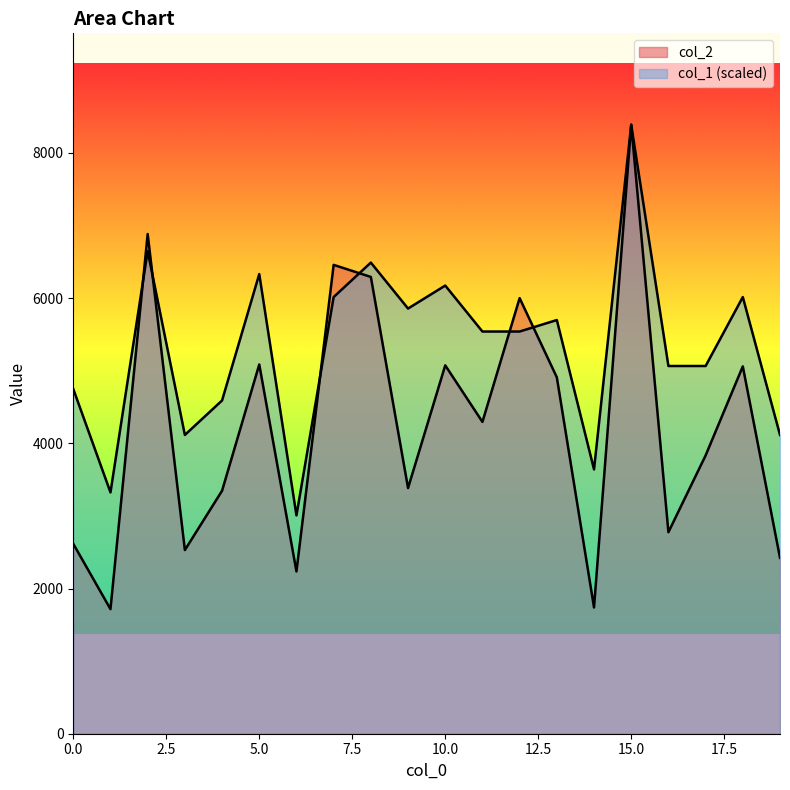

How many values in the col_1 series are below 5539?

9